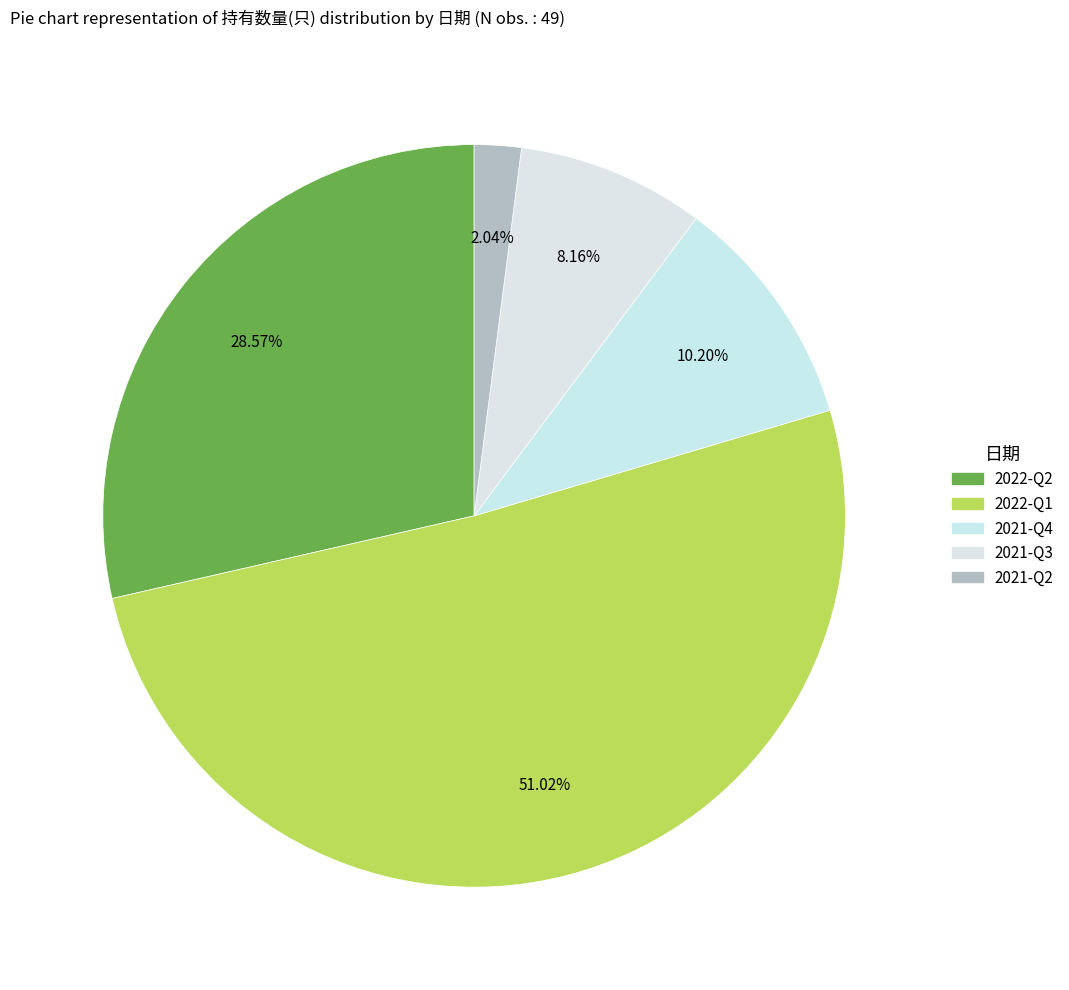

How many slices are in this pie chart?

5